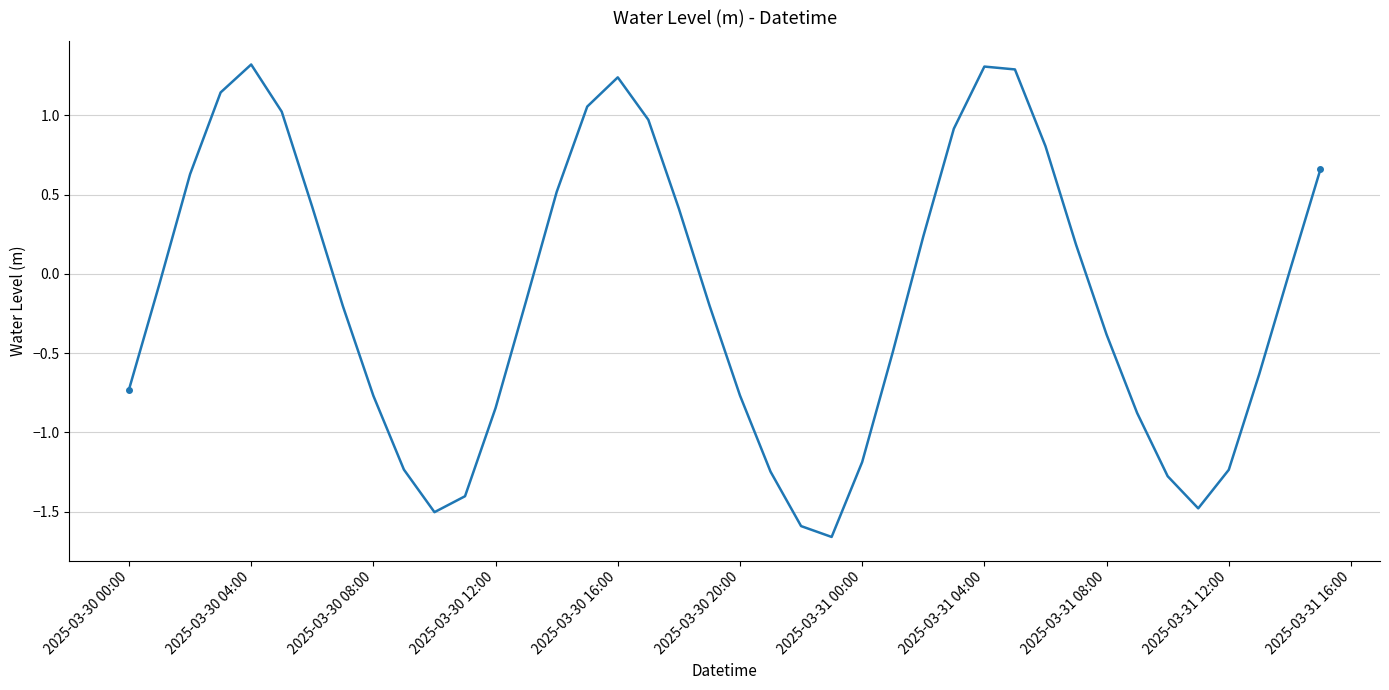

What is the sum of all values?

-5.8